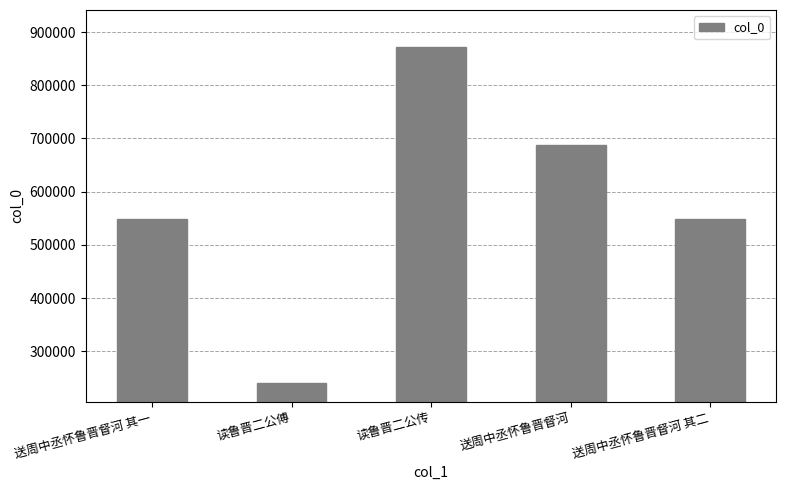

What is the difference between the values at 读鲁晋二公传 and 读鲁晋二公傅?

630642